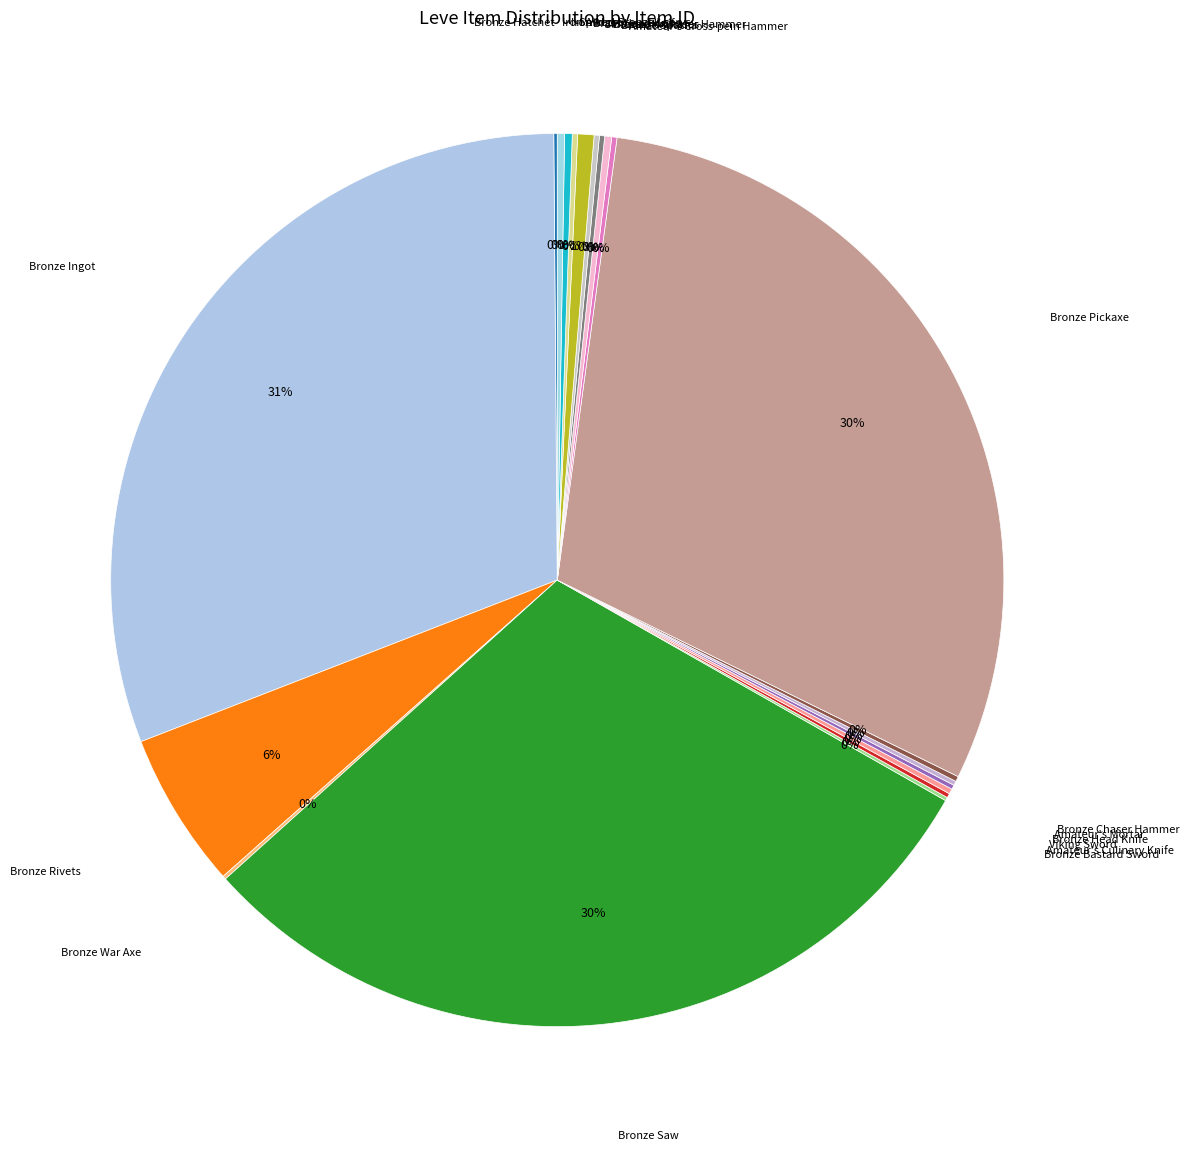

What percentage is the Bronze Rivets slice, to the nearest percent?

6%